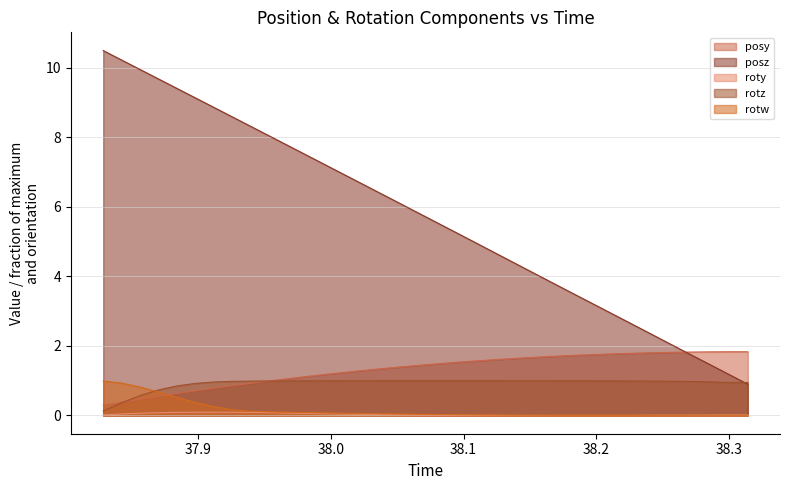

What is the difference between the maximum and minimum values in the roty series?

0.1